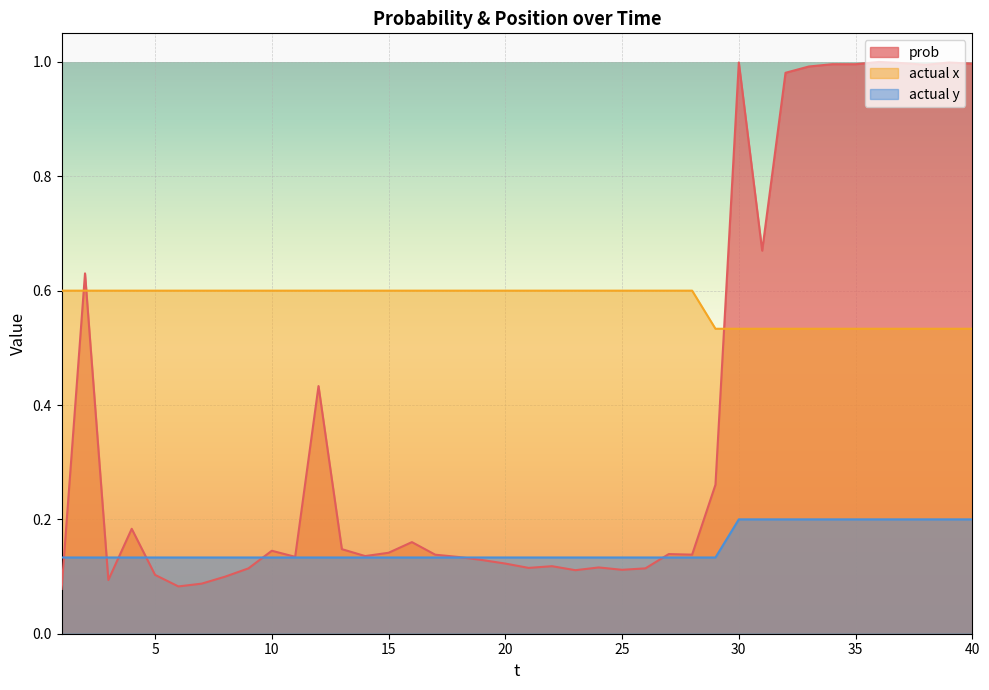

What is the value of the prob point at the 15th from the left?

0.1